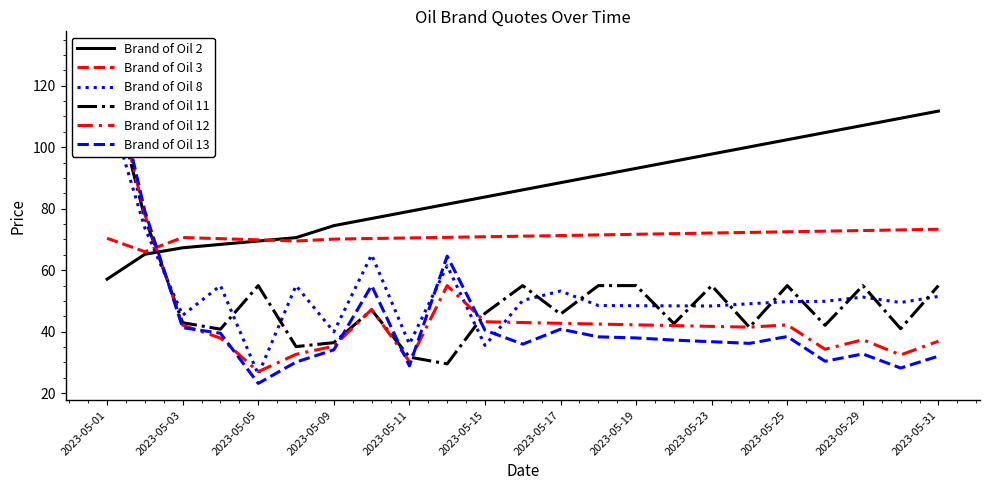

How many data points in Brand of Oil 8 are above 49?

14